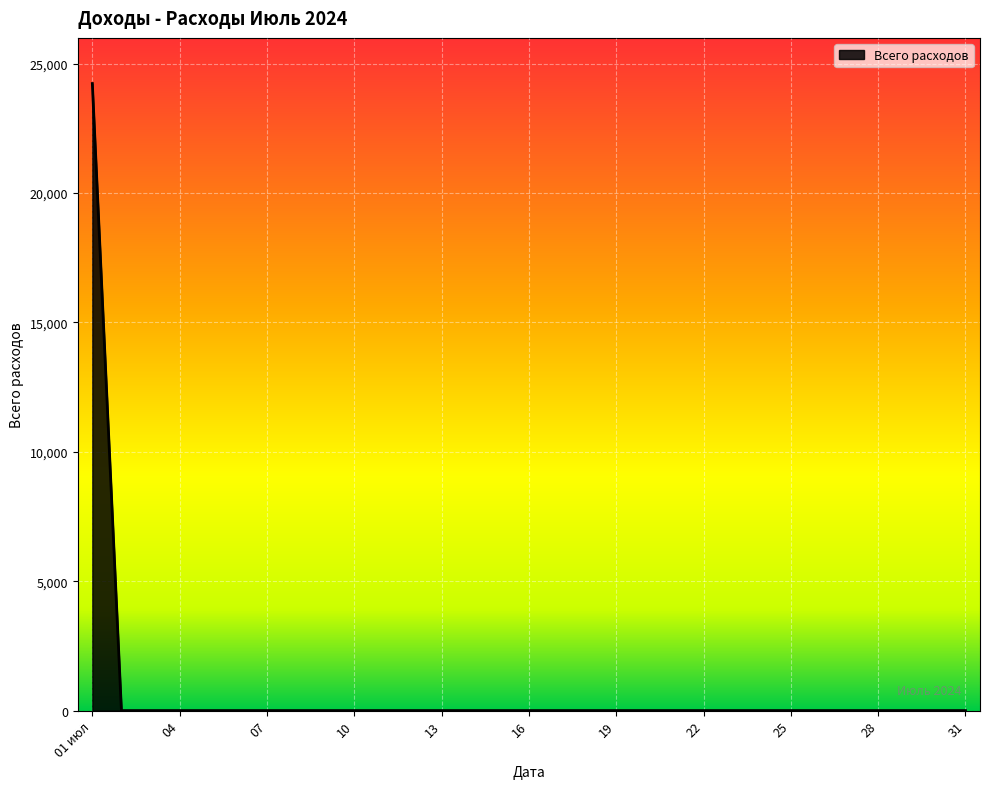

What is the difference between the maximum and minimum values?

24235